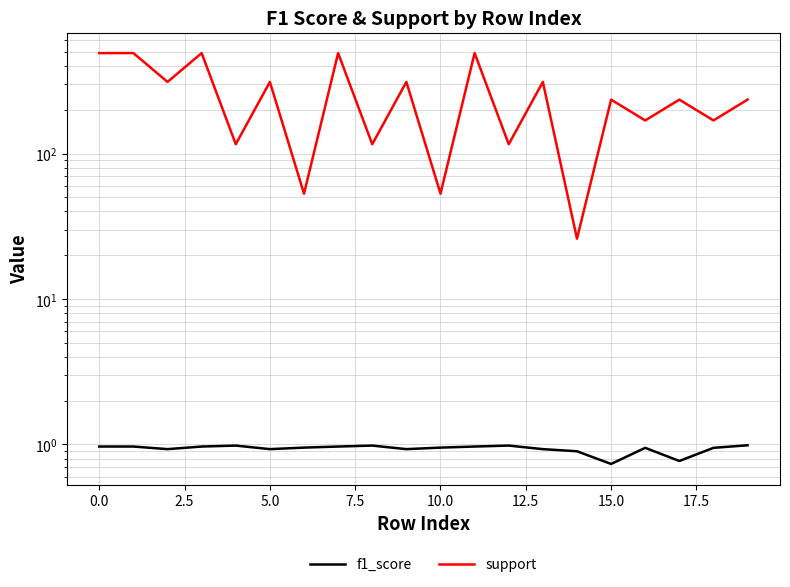

Count the number of categories in the chart.

20